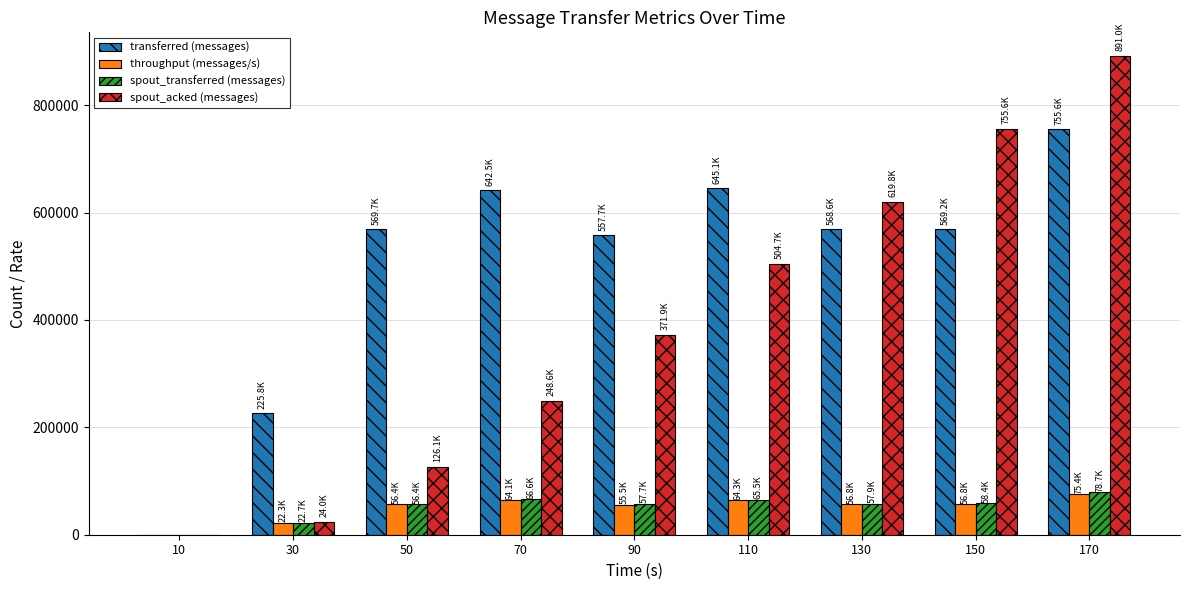

Between 90 and 150, which series saw the biggest shift?

spout_acked (messages)